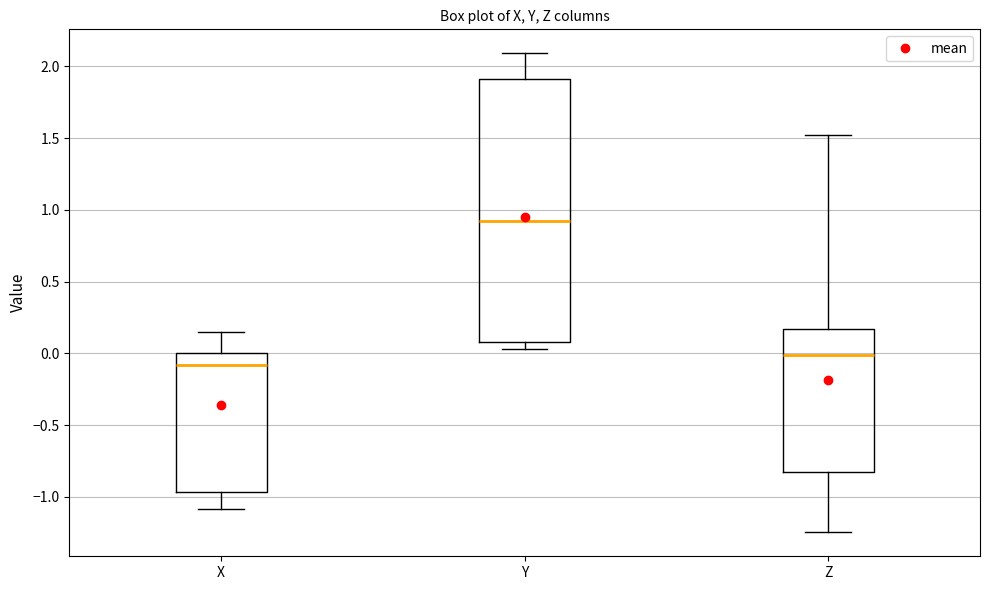

Which box has the lowest median line?

X